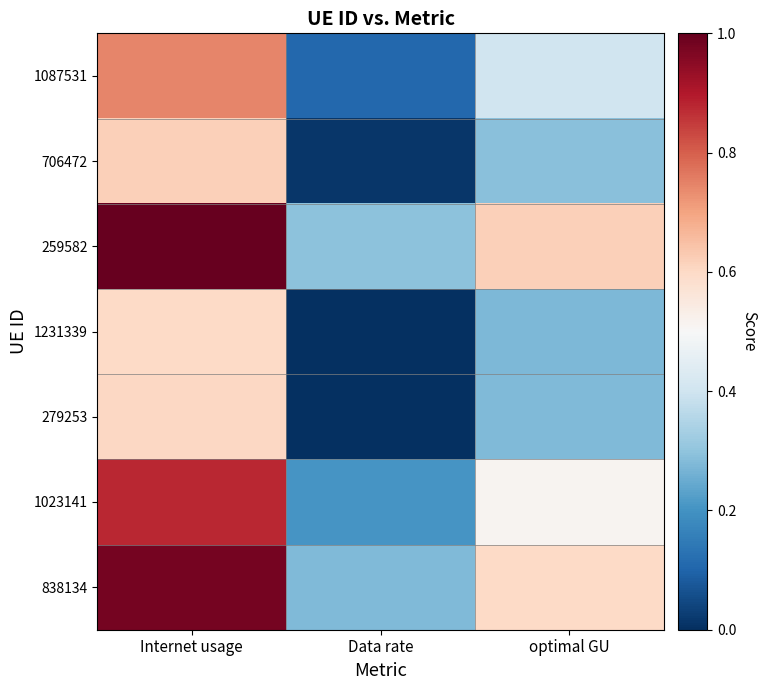

Which category has the lowest value across all series?

Data rate